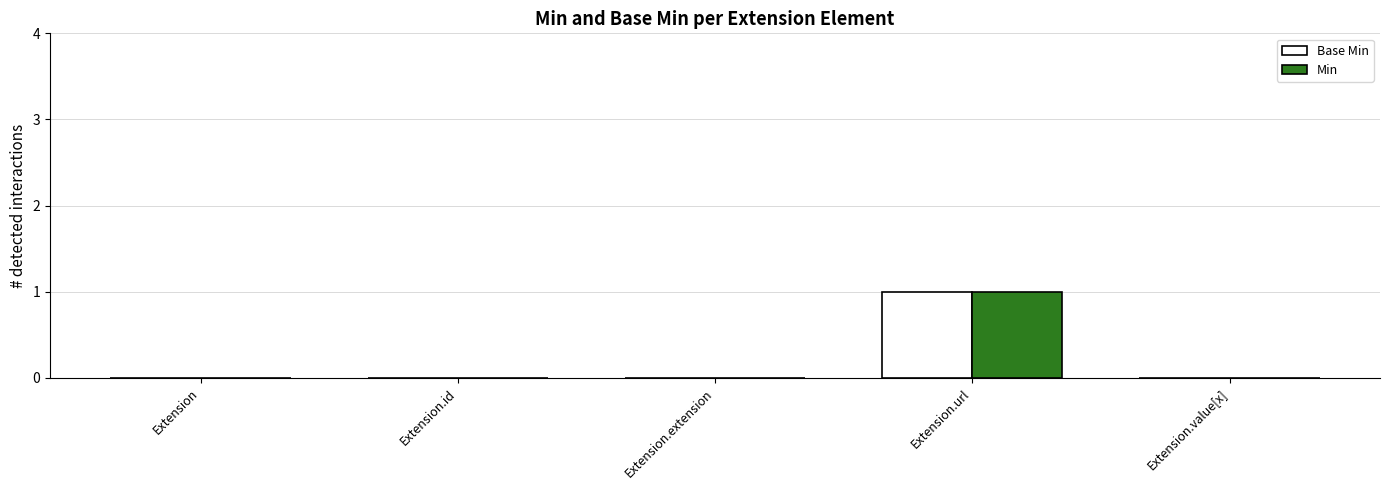

Reading left to right, extract all data points from this chart.

Base Min: 0	0	0	1	0
Min: 0	0	0	1	0